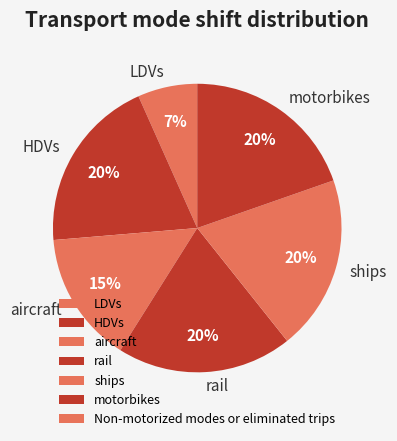

Is it true that motorbikes is 11% of the pie?

False